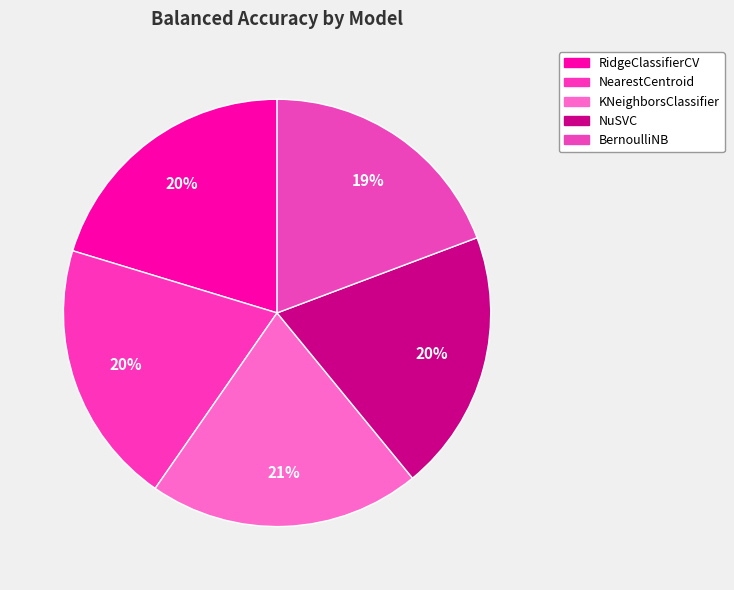

To the nearest percent, what is the combined percentage of BernoulliNB and RidgeClassifierCV?

40%